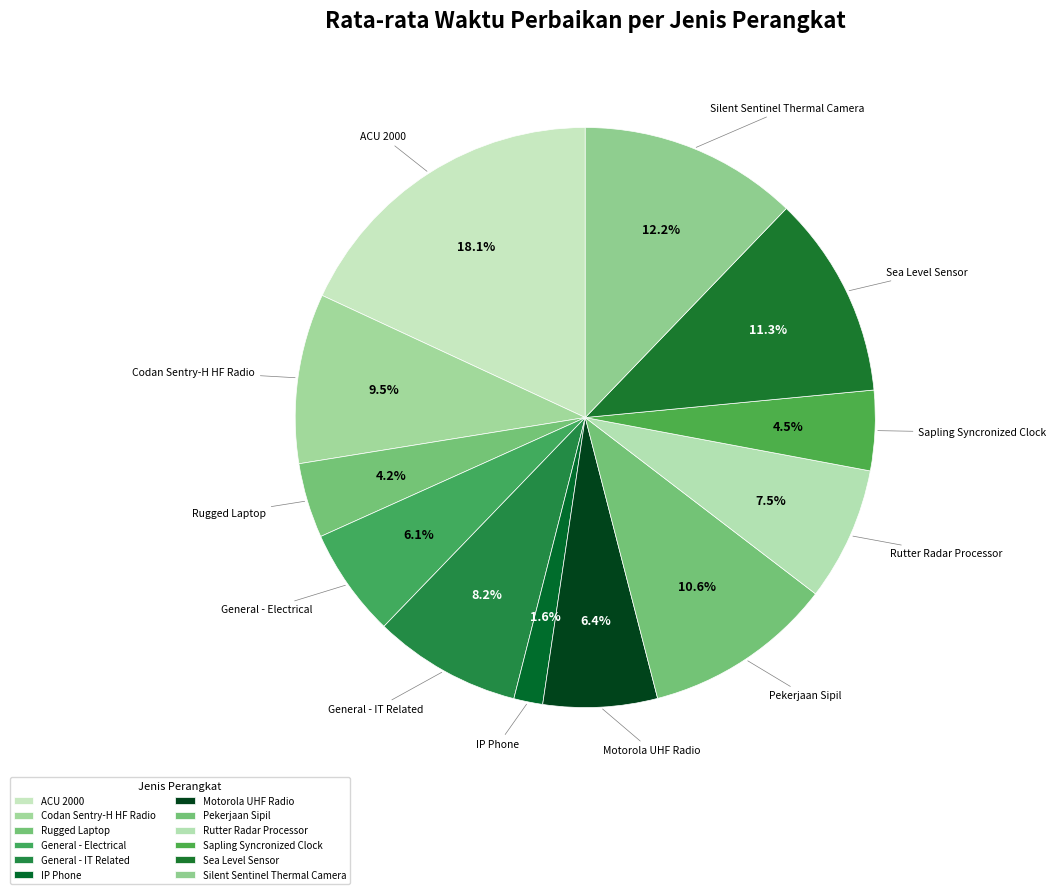

Count the number of slices in the pie.

12